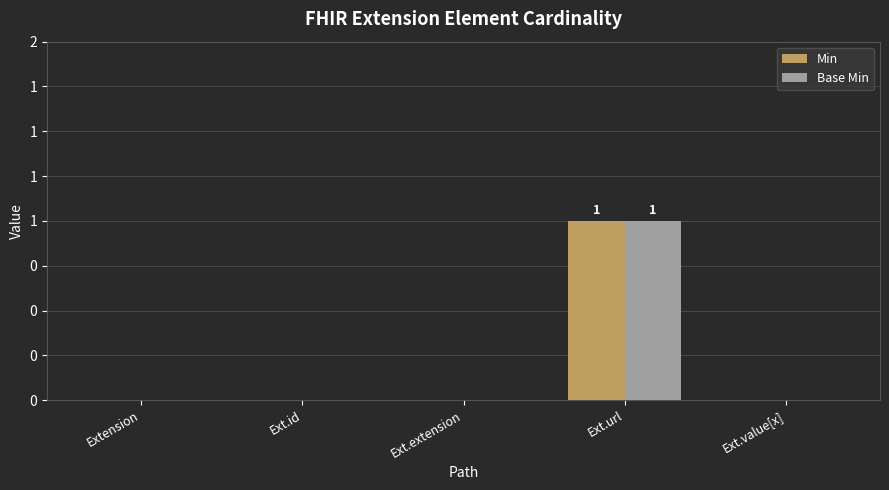

Reading left to right, what are all the values shown in this chart?

Min: Extension=0	Ext.id=0	Ext.extension=0	Ext.url=1	Ext.value[x]=0
Base Min: Extension=0	Ext.id=0	Ext.extension=0	Ext.url=1	Ext.value[x]=0